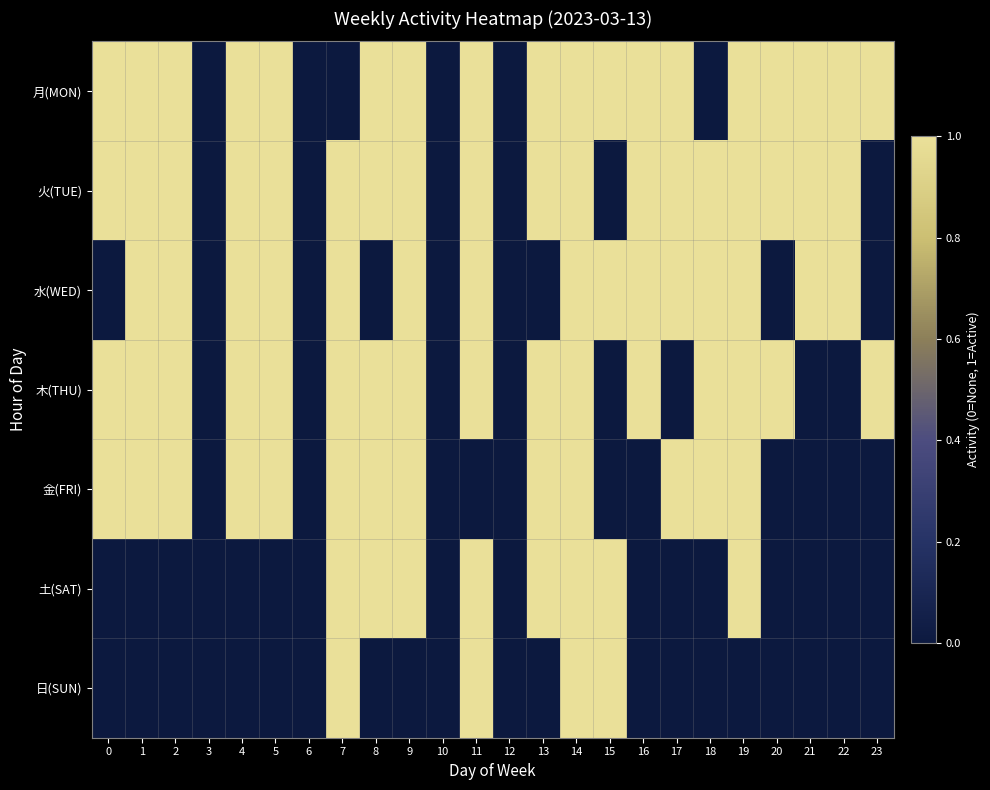

Reading left to right, what are all the values shown in this chart?

月(MON): 0=1	1=1	2=1	3=0	4=1	5=1	6=0	7=0	8=1	9=1	10=0	11=1	12=0	13=1	14=1	15=1	16=1	17=1	18=0	19=1	20=1	21=1	22=1	23=1
火(TUE): 0=1	1=1	2=1	3=0	4=1	5=1	6=0	7=1	8=1	9=1	10=0	11=1	12=0	13=1	14=1	15=0	16=1	17=1	18=1	19=1	20=1	21=1	22=1	23=0
水(WED): 0=0	1=1	2=1	3=0	4=1	5=1	6=0	7=1	8=0	9=1	10=0	11=1	12=0	13=0	14=1	15=1	16=1	17=1	18=1	19=1	20=0	21=1	22=1	23=0
木(THU): 0=1	1=1	2=1	3=0	4=1	5=1	6=0	7=1	8=1	9=1	10=0	11=1	12=0	13=1	14=1	15=0	16=1	17=0	18=1	19=1	20=1	21=0	22=0	23=1
金(FRI): 0=1	1=1	2=1	3=0	4=1	5=1	6=0	7=1	8=1	9=1	10=0	11=0	12=0	13=1	14=1	15=0	16=0	17=1	18=1	19=1	20=0	21=0	22=0	23=0
土(SAT): 0=0	1=0	2=0	3=0	4=0	5=0	6=0	7=1	8=1	9=1	10=0	11=1	12=0	13=1	14=1	15=1	16=0	17=0	18=0	19=1	20=0	21=0	22=0	23=0
日(SUN): 0=0	1=0	2=0	3=0	4=0	5=0	6=0	7=1	8=0	9=0	10=0	11=1	12=0	13=0	14=1	15=1	16=0	17=0	18=0	19=0	20=0	21=0	22=0	23=0